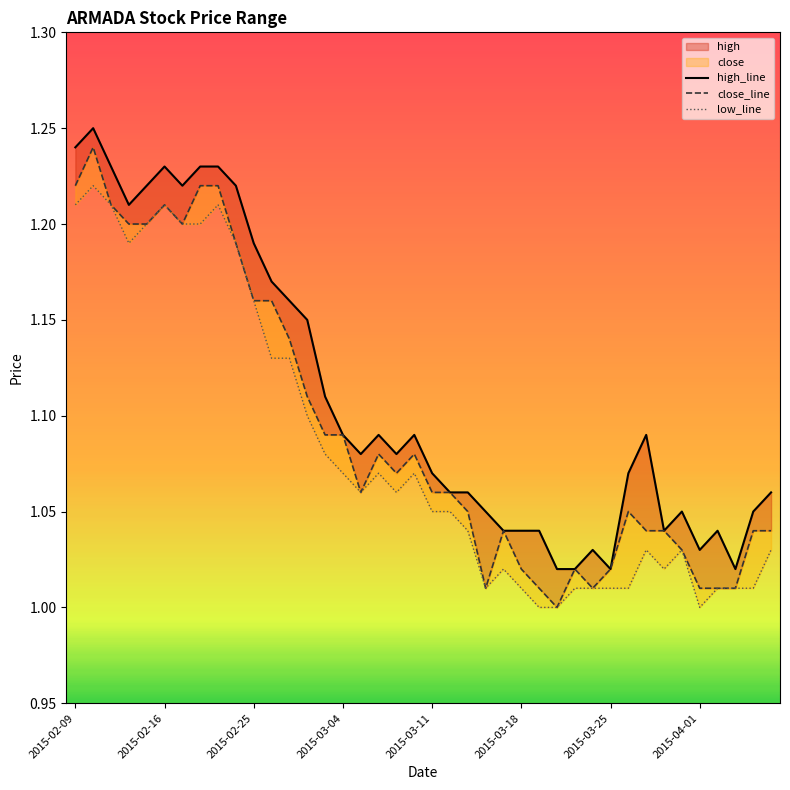

At which label does close_line reach its minimum?

27